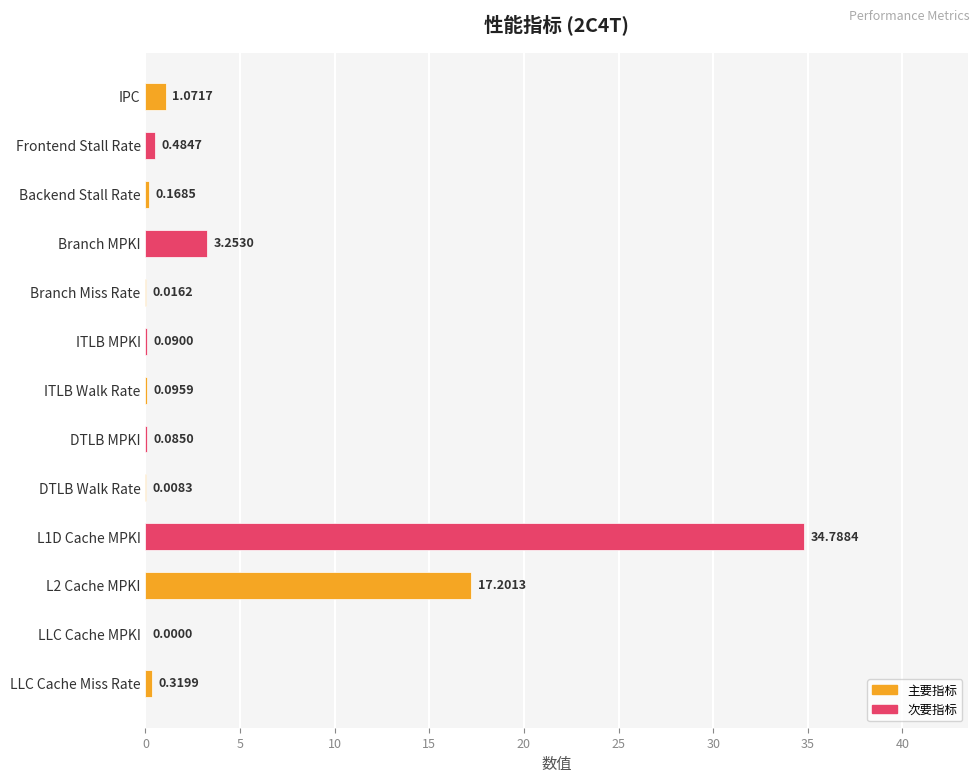

How many positive values are there?

12